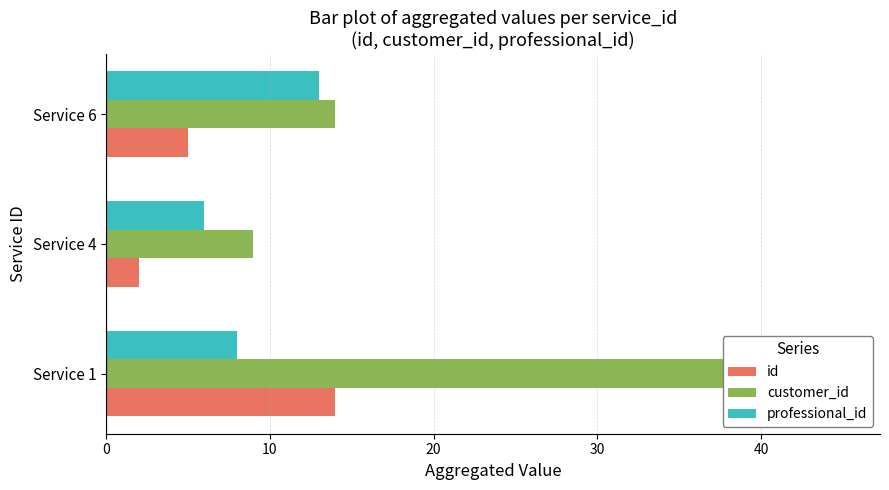

The value of customer_id at Service 1 is 45. True or false?

True